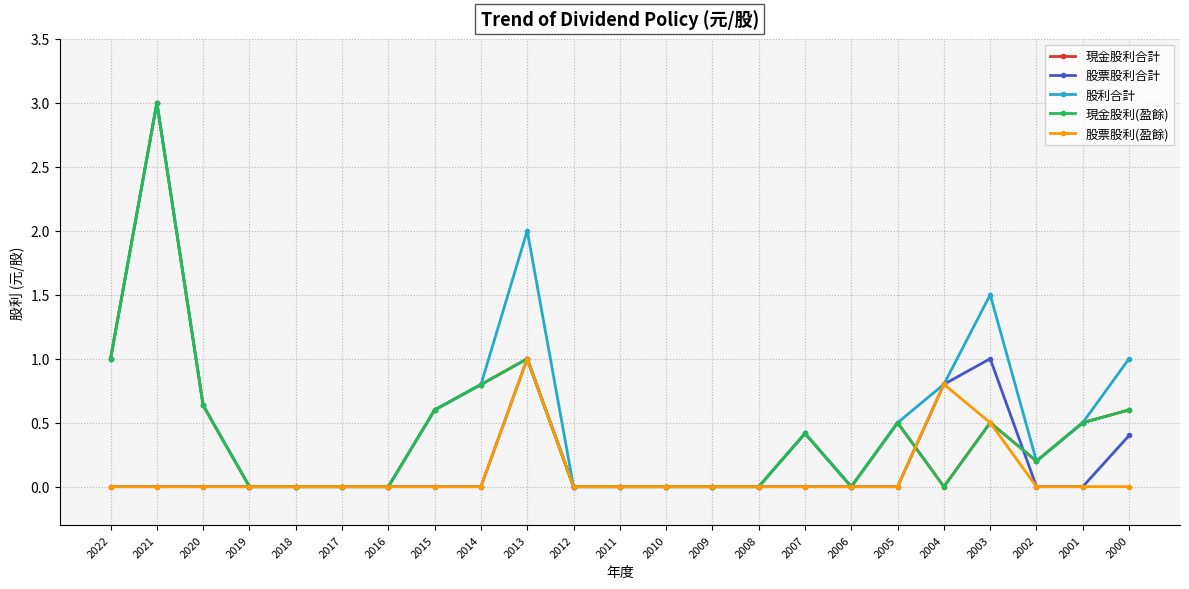

Between 2002 and 2001, which is larger?

2001